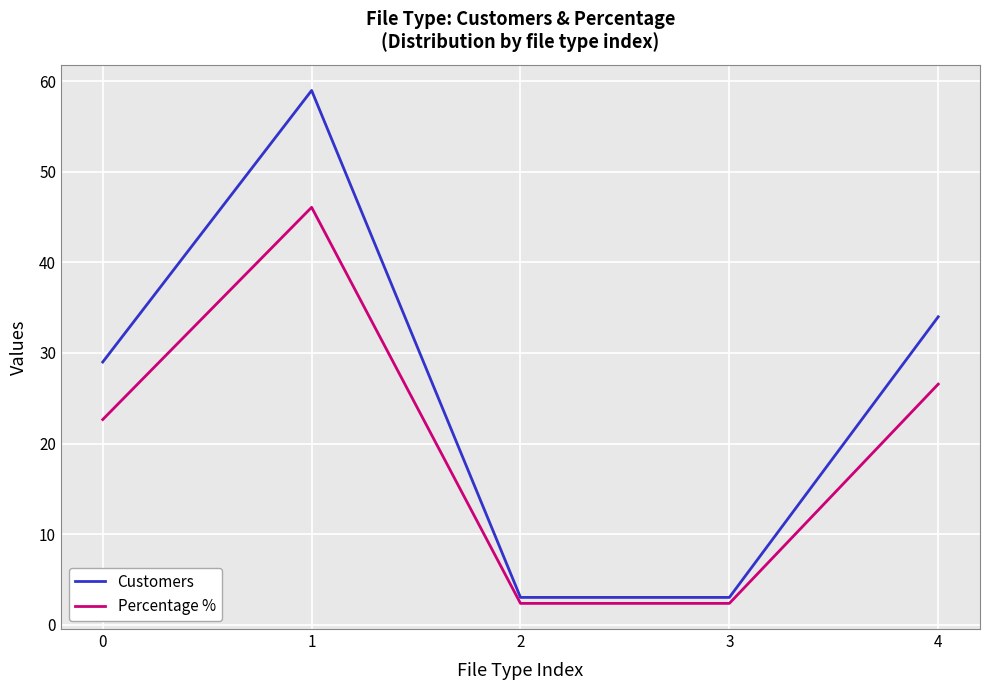

Rank the series by their average value, from lowest to highest.

Percentage %, Customers